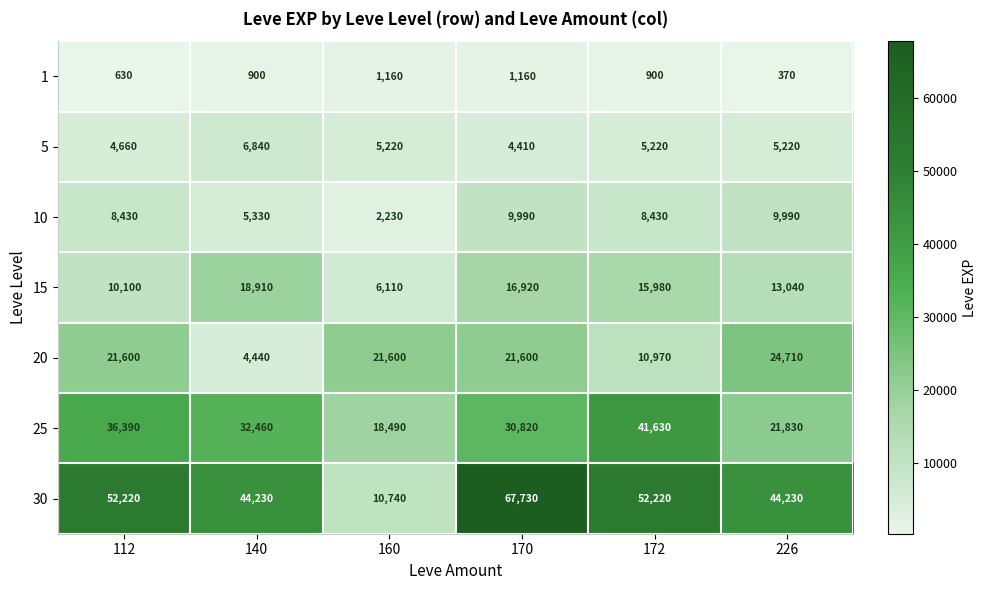

Count the number of data series in this chart.

7